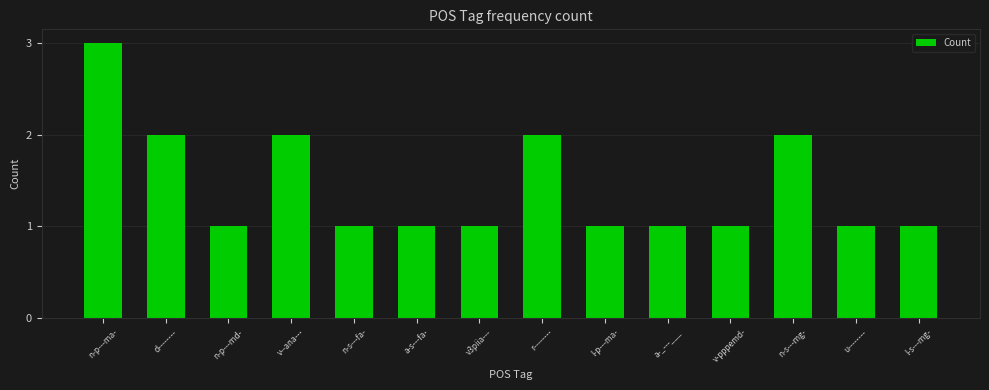

At which category does the chart reach its peak across all series?

n-p---ma-